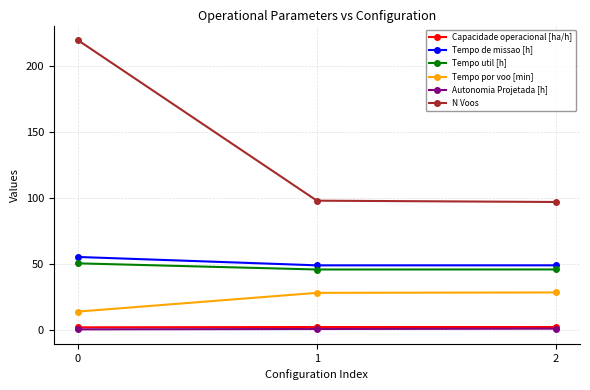

Which series has the largest range (max minus min)?

N Voos